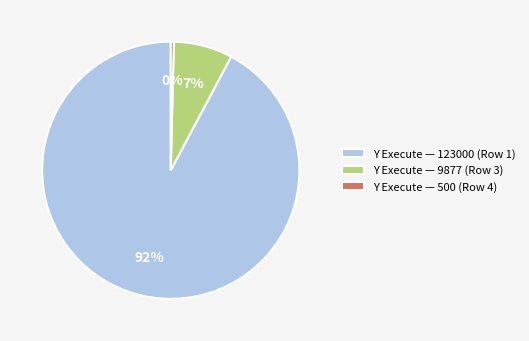

Combined, do Y Execute — 123000 (Row 1) and Y Execute — 9877 (Row 3) account for over 50%?

Yes